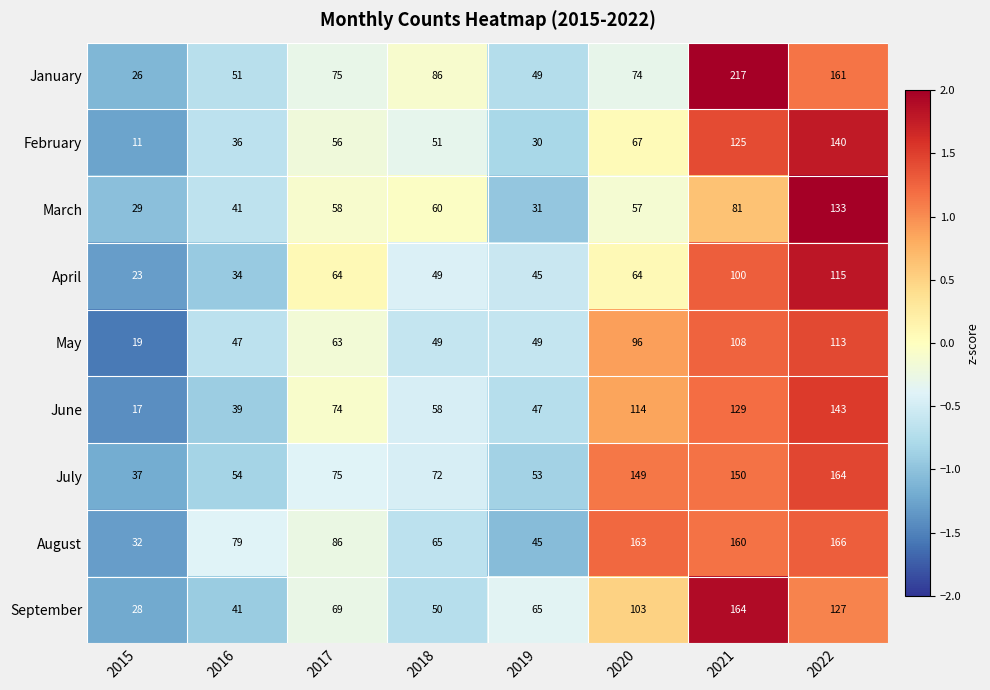

What is the difference between the maximum and second lowest values in the February series?

110